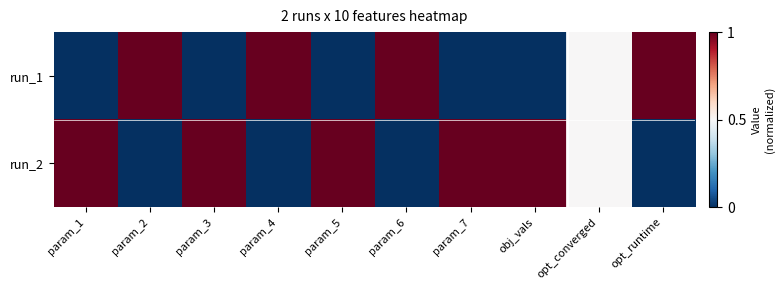

Reading right to left, list all the values displayed in this chart.

run_1: opt_runtime=1.0	opt_converged=0.5	obj_vals=0.0	param_7=0.0	param_6=1.0	param_5=0.0	param_4=1.0	param_3=0.0	param_2=1.0	param_1=0.0
run_2: opt_runtime=0.0	opt_converged=0.5	obj_vals=1.0	param_7=1.0	param_6=0.0	param_5=1.0	param_4=0.0	param_3=1.0	param_2=0.0	param_1=1.0